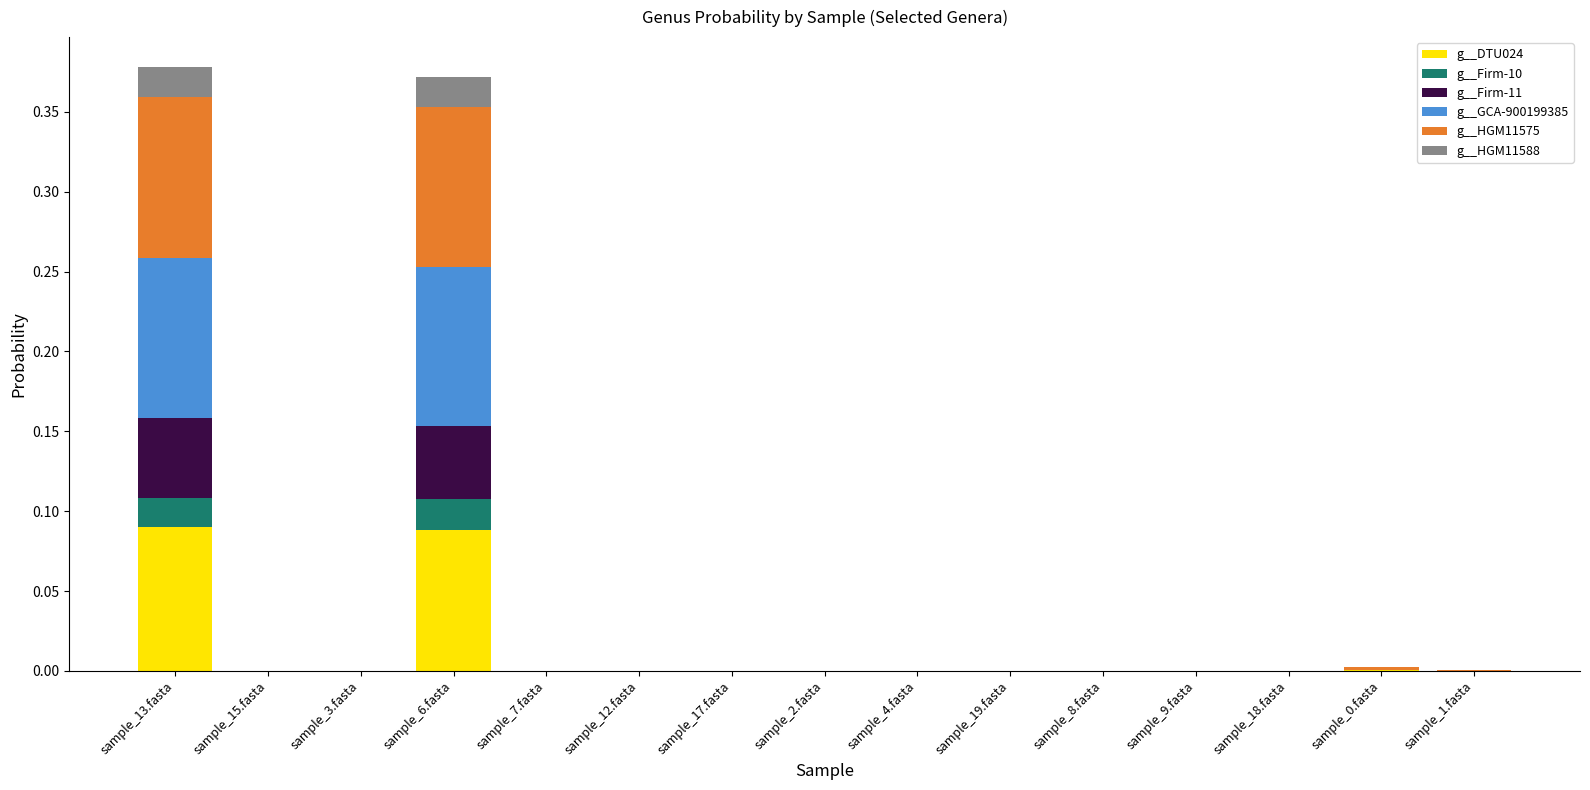

Is it true that g__DTU024 equals 0.0 at sample_8.fasta?

True